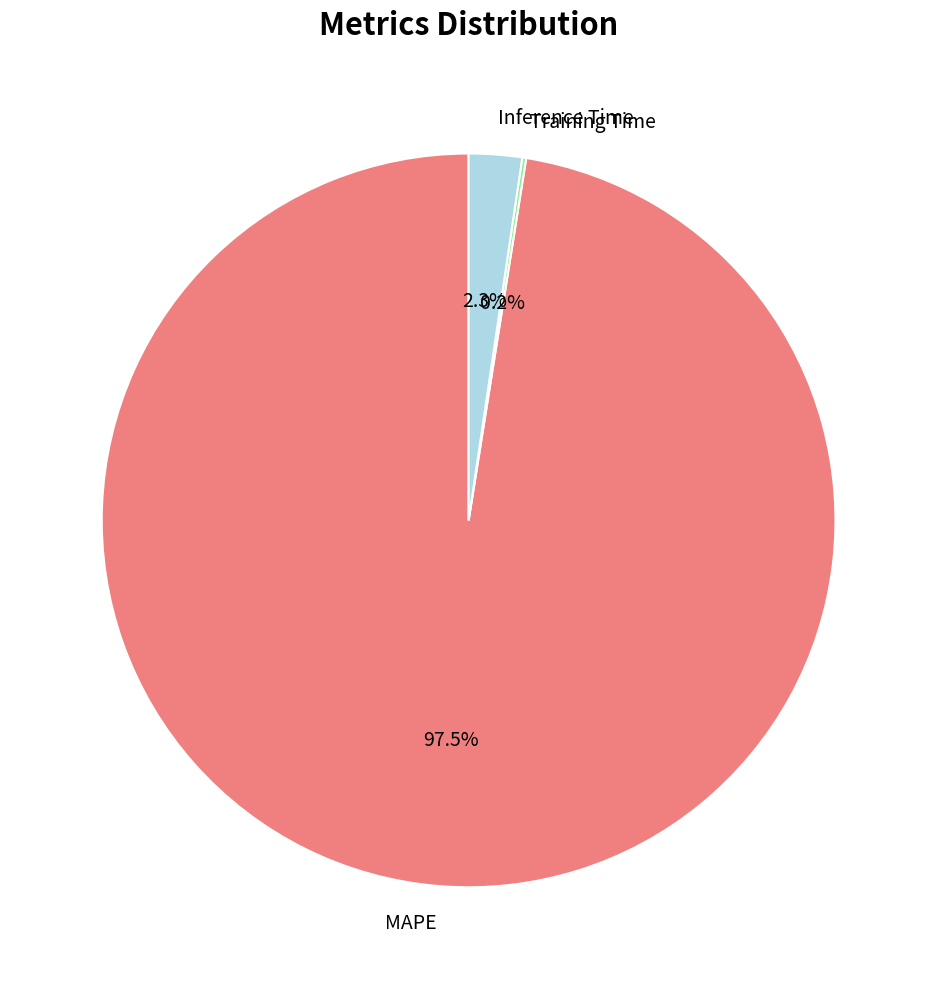

The MAPE slice represents 91% of the pie. True or false?

False